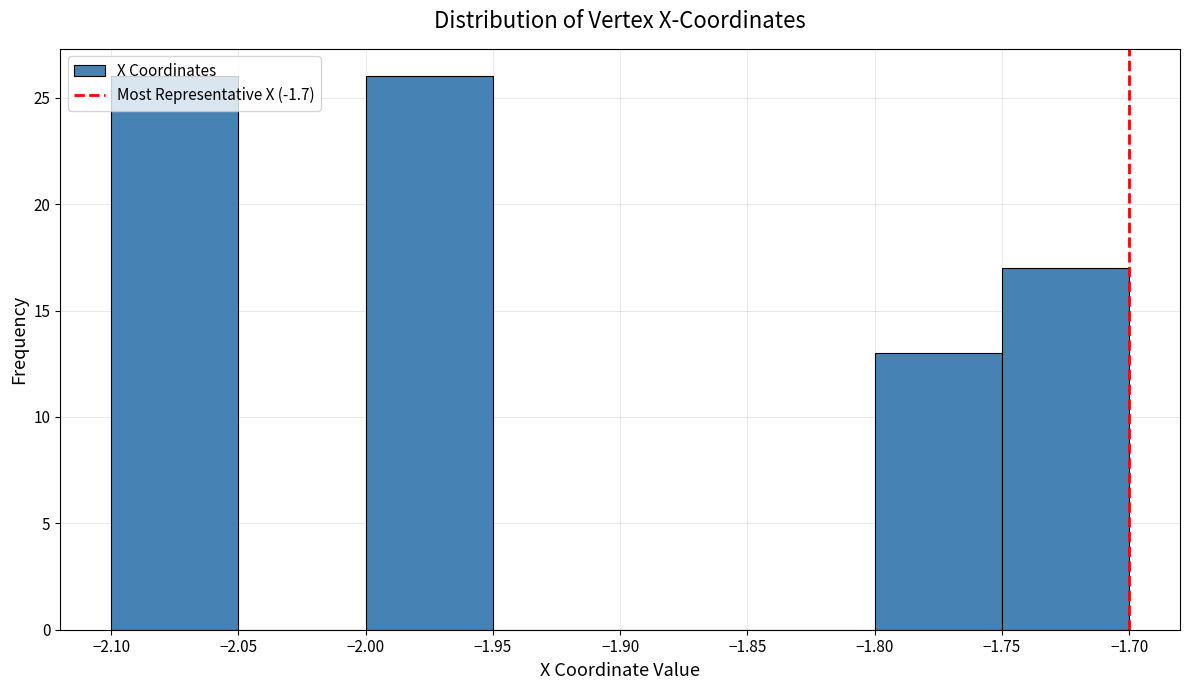

What is the height of the bar covering -2.10 to -2.05 on the x-axis? The values are not printed on the chart, so give them approximately, as read against the axis.

26